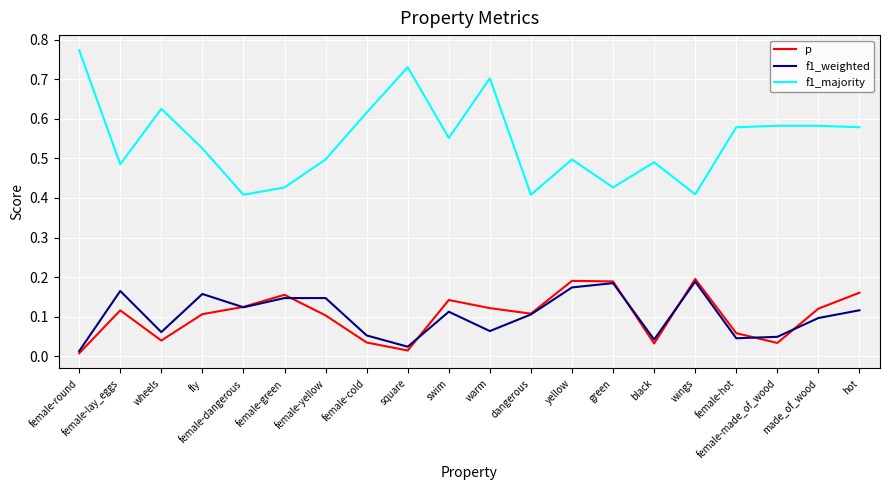

Is the value of f1_majority at yellow greater than the value of f1_weighted at female-round?

Yes